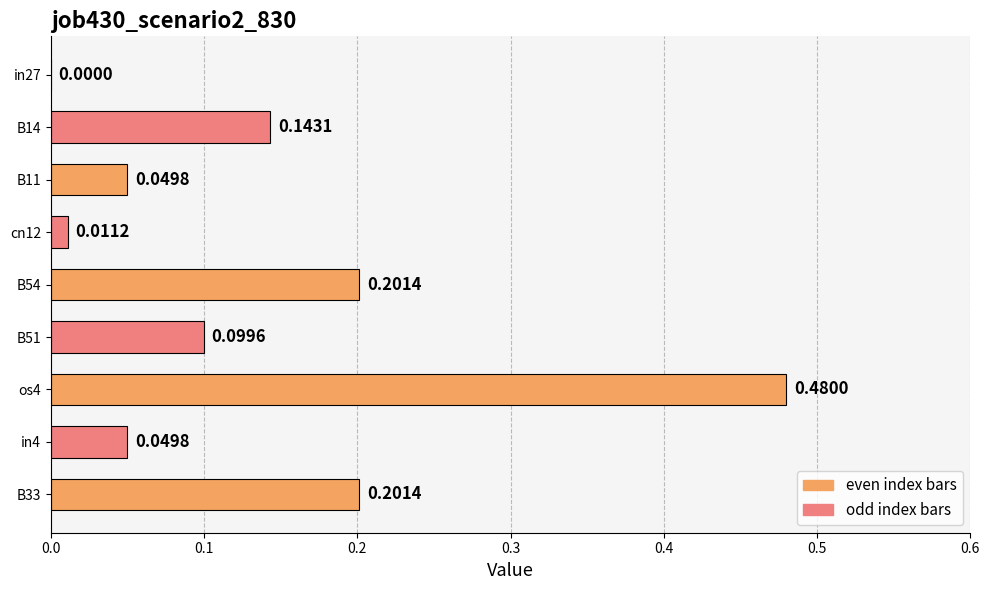

What is the change in value from os4 to in4?

-0.4